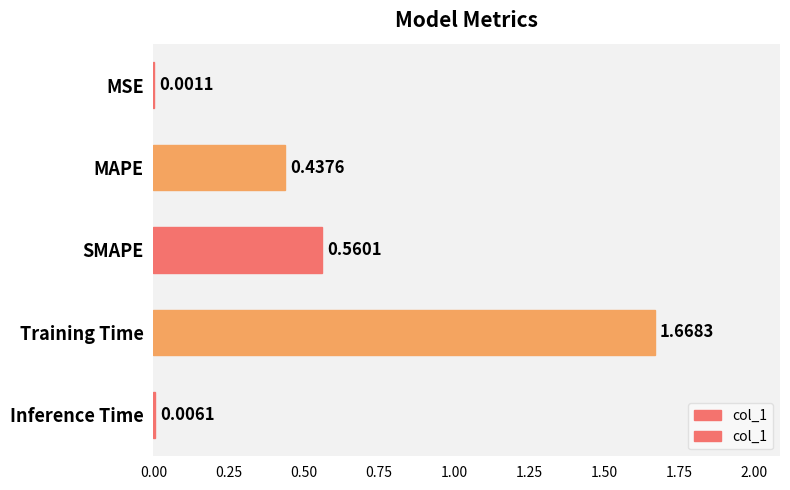

What is the sum of all values?

2.7